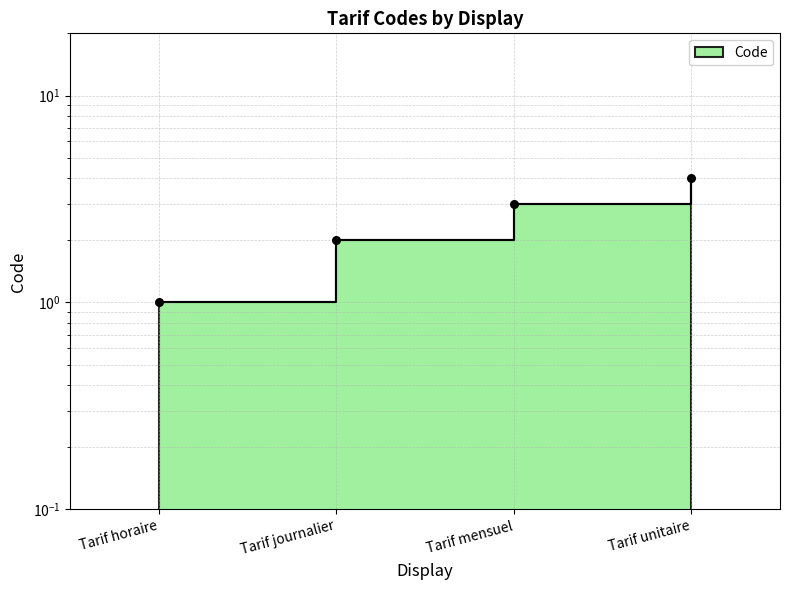

Between Tarif unitaire and Tarif journalier, which is larger?

Tarif unitaire